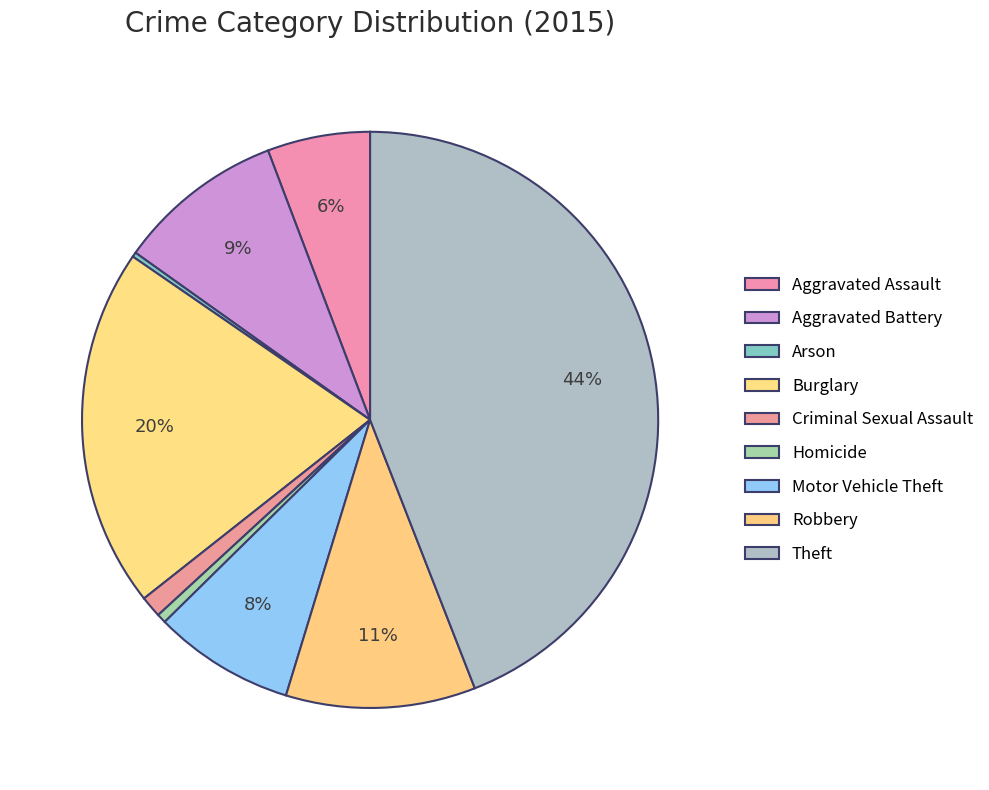

True or false: Burglary accounts for 11% of the total.

False